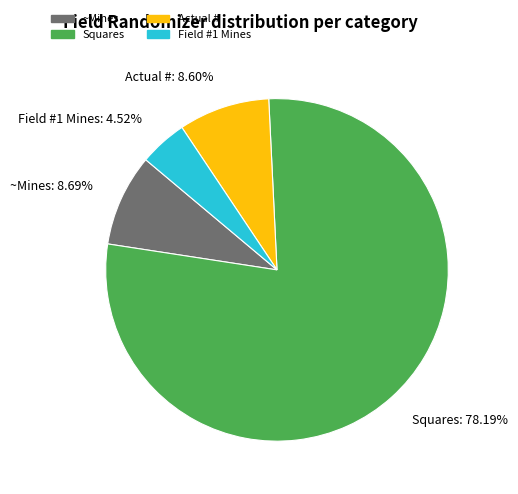

Do Field #1 Mines and ~Mines together represent more than half of the pie?

No